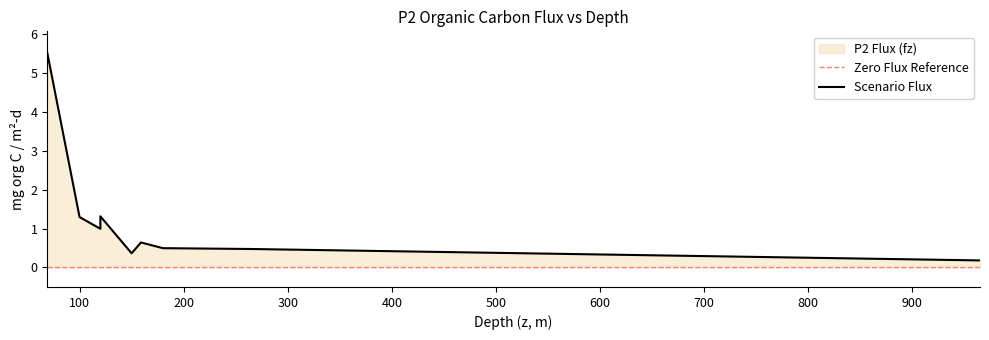

At which category does the chart reach its minimum across all series?

965